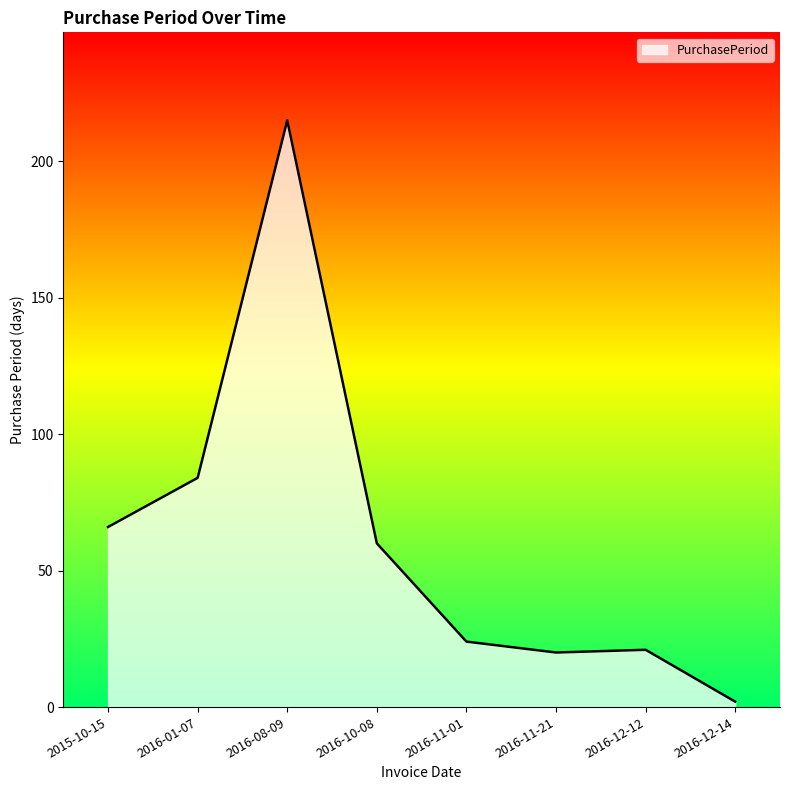

At which category does the chart reach its peak across all series?

2016-08-09